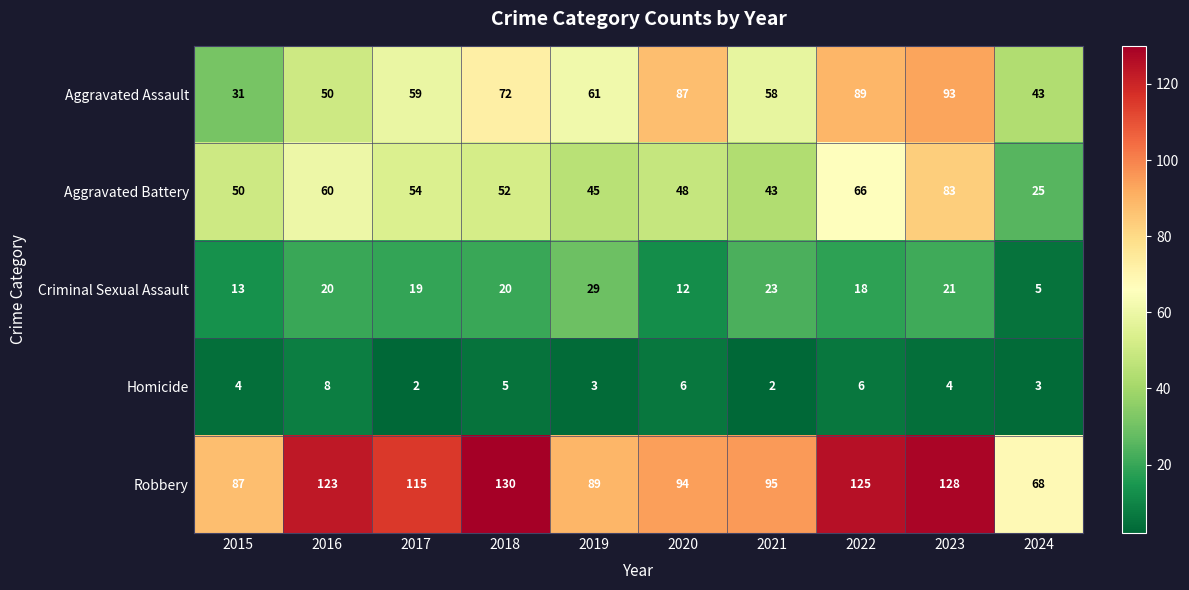

What is the minimum value for Robbery?

68